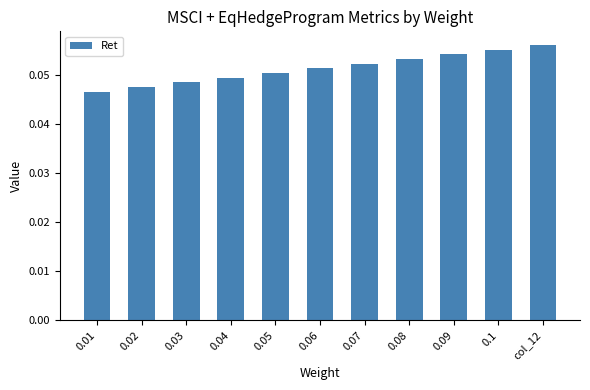

At which category does the chart reach its minimum across all series?

0.01